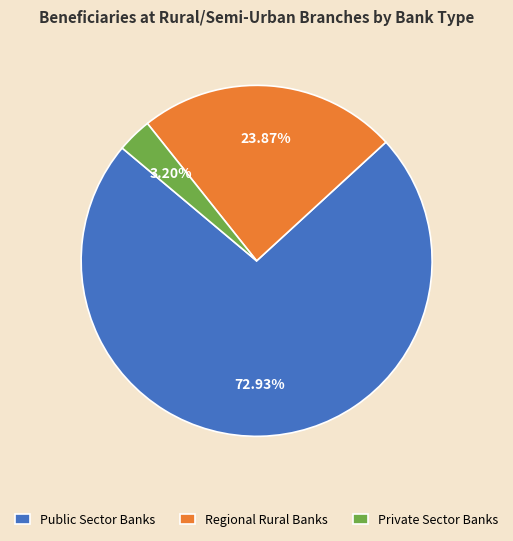

What is the ratio of the value at Public Sector Banks to the value at Regional Rural Banks?

3.1